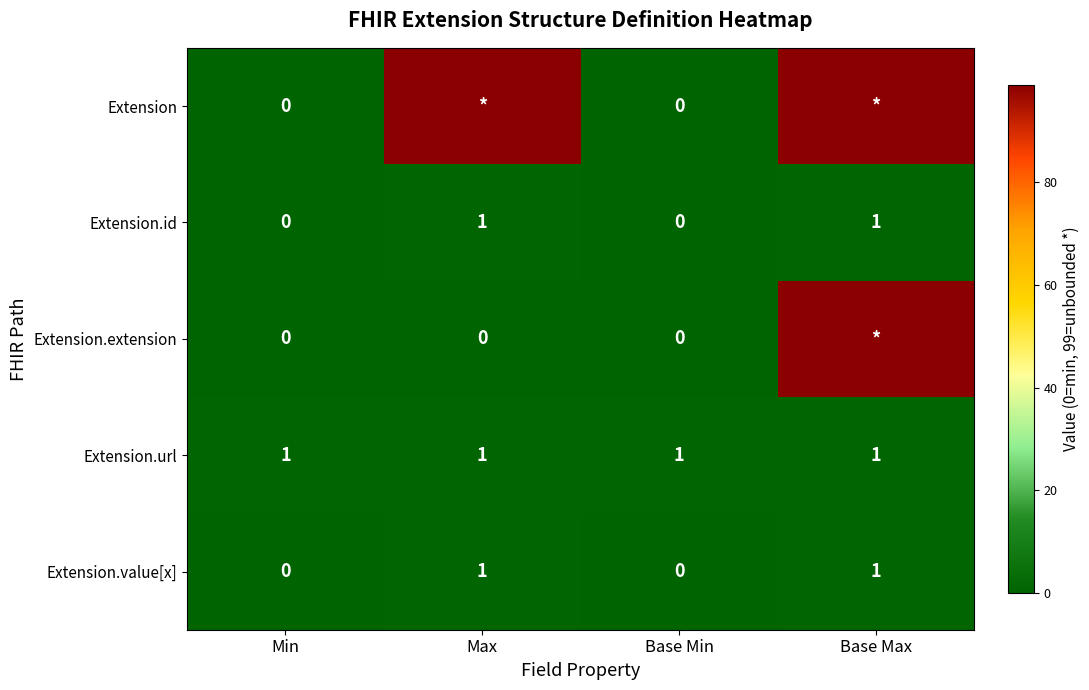

Is it true that Extension.id equals 0 at Base Max?

False